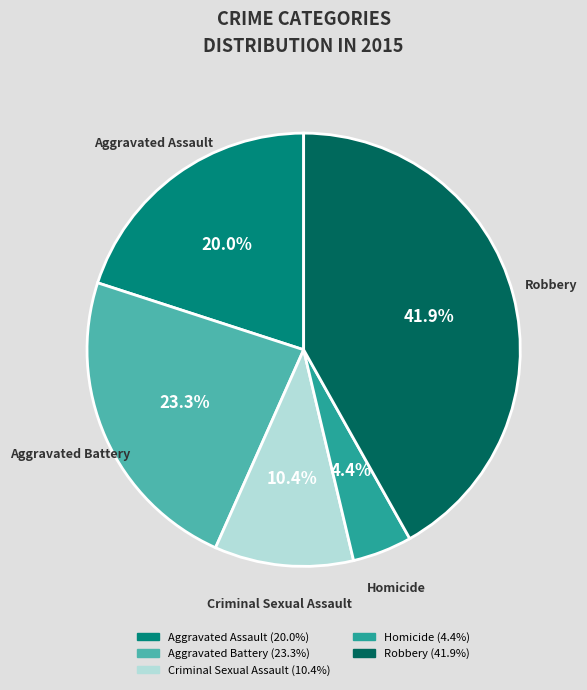

Does Robbery represent more than half of the total?

No